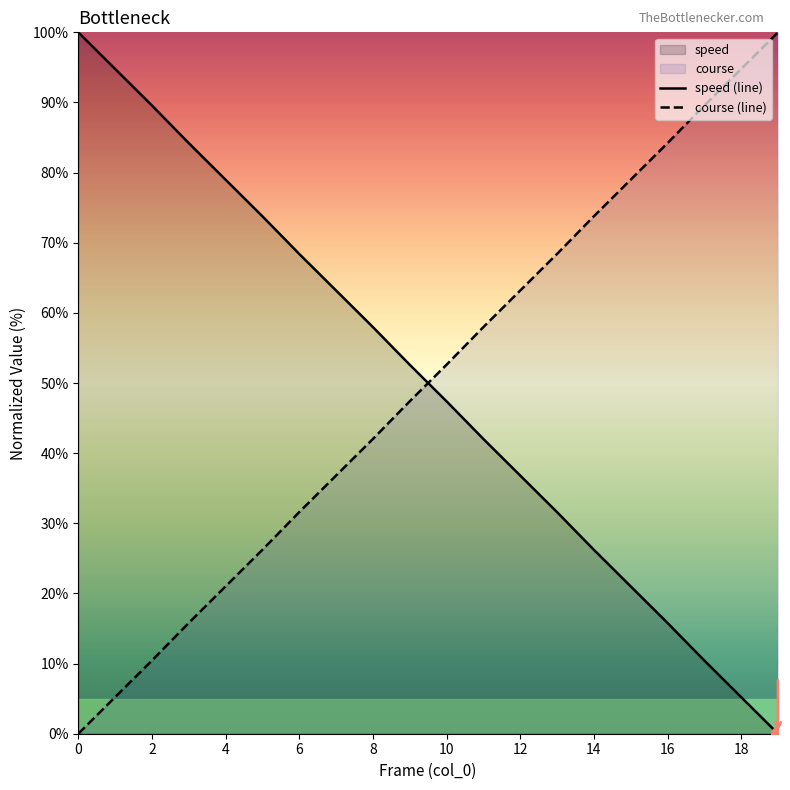

What is the difference between the maximum and minimum values in the course (line) series?

100.0